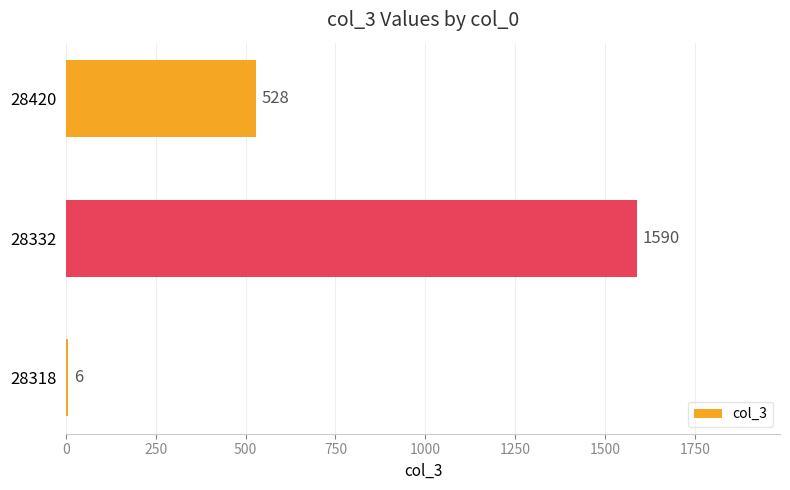

Between 28318 and 28332, which is larger?

28332